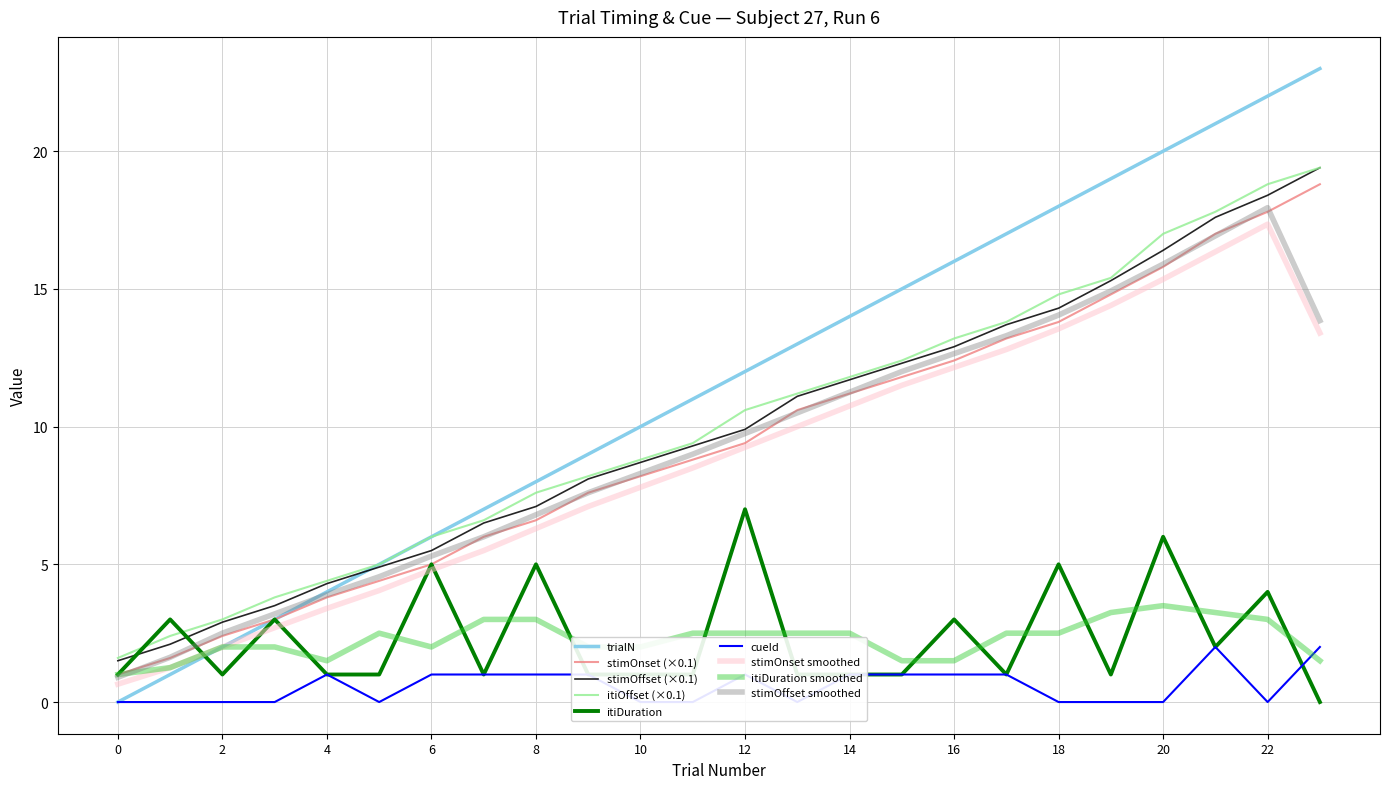

True or false: trialN has more than 2 interior local peaks.

False